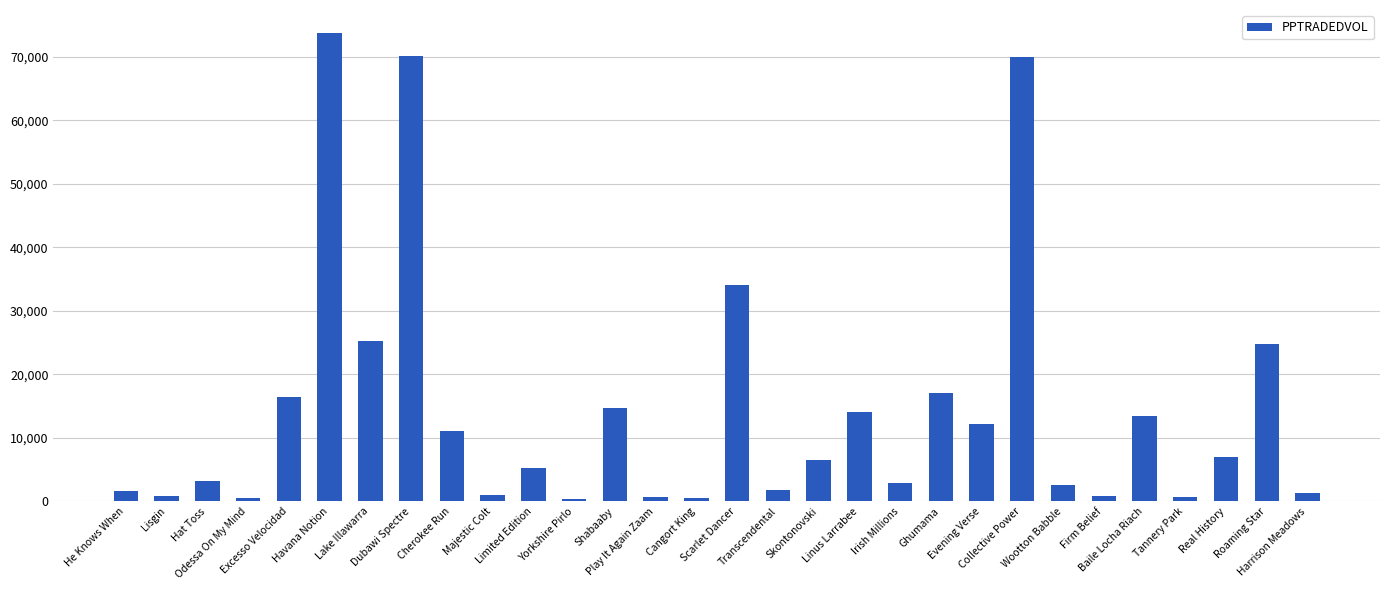

Is it true that the value at Lake Illawarra is 25232.1?

True